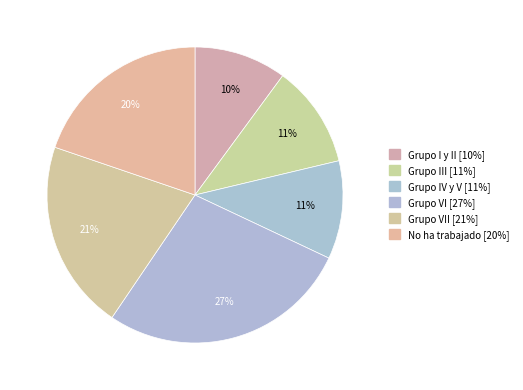

Count the number of slices in the pie.

6